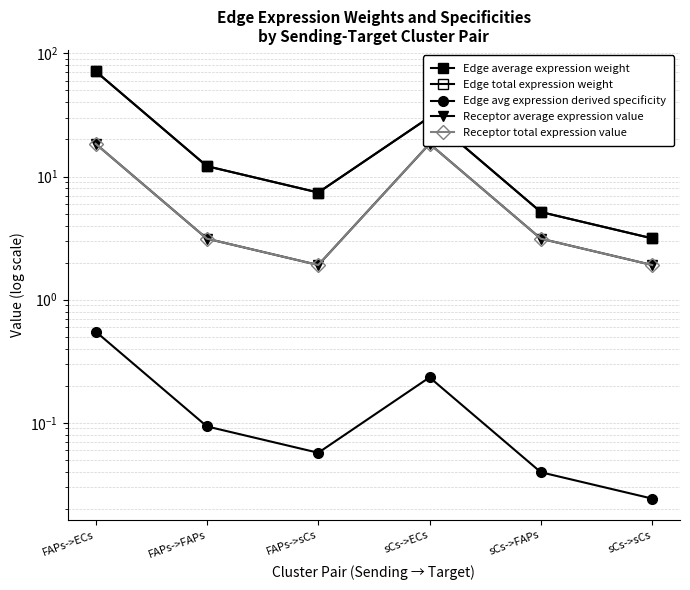

True or false: Receptor average expression value and Receptor total expression value cross at least once.

False